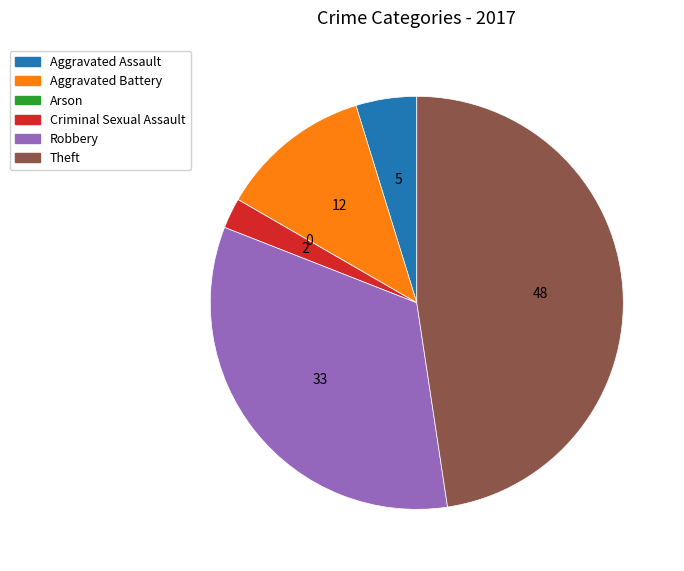

Which slice is the largest?

Theft